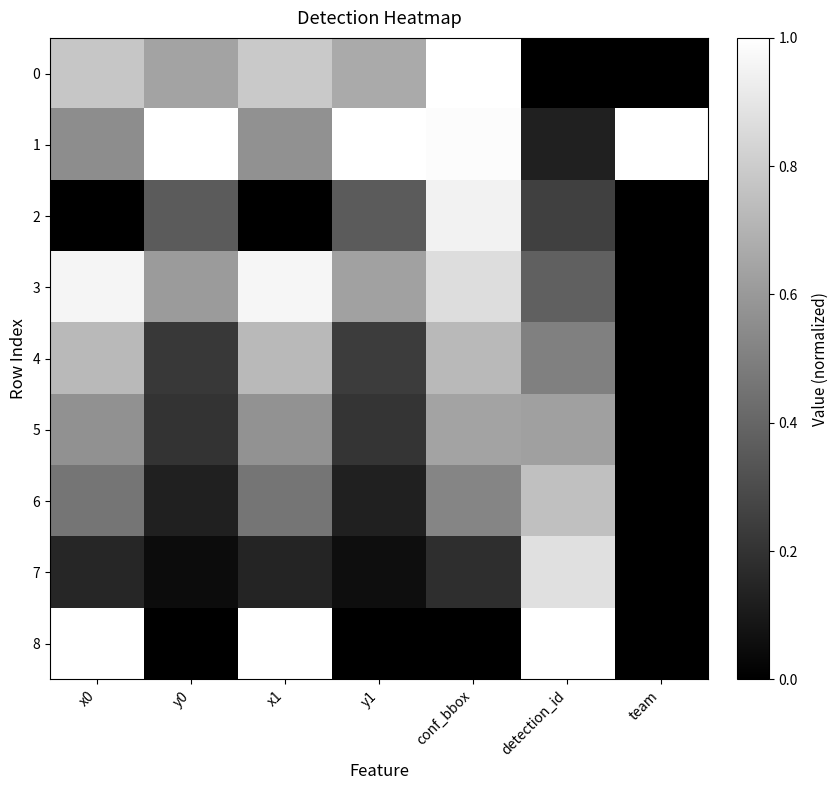

Which series has the largest total across all categories?

1